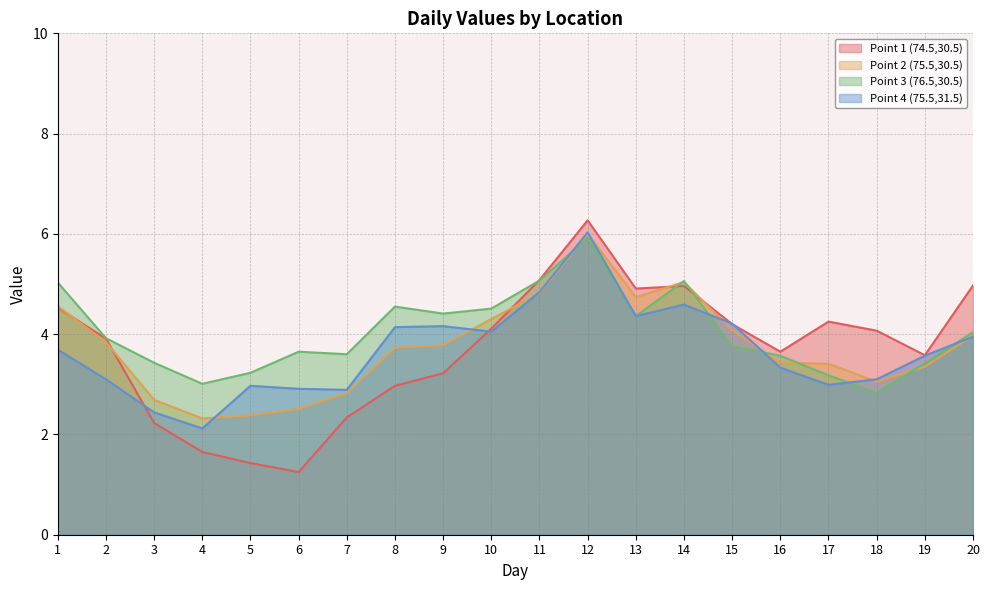

What is the spread (max minus min) of values at 16?

0.3